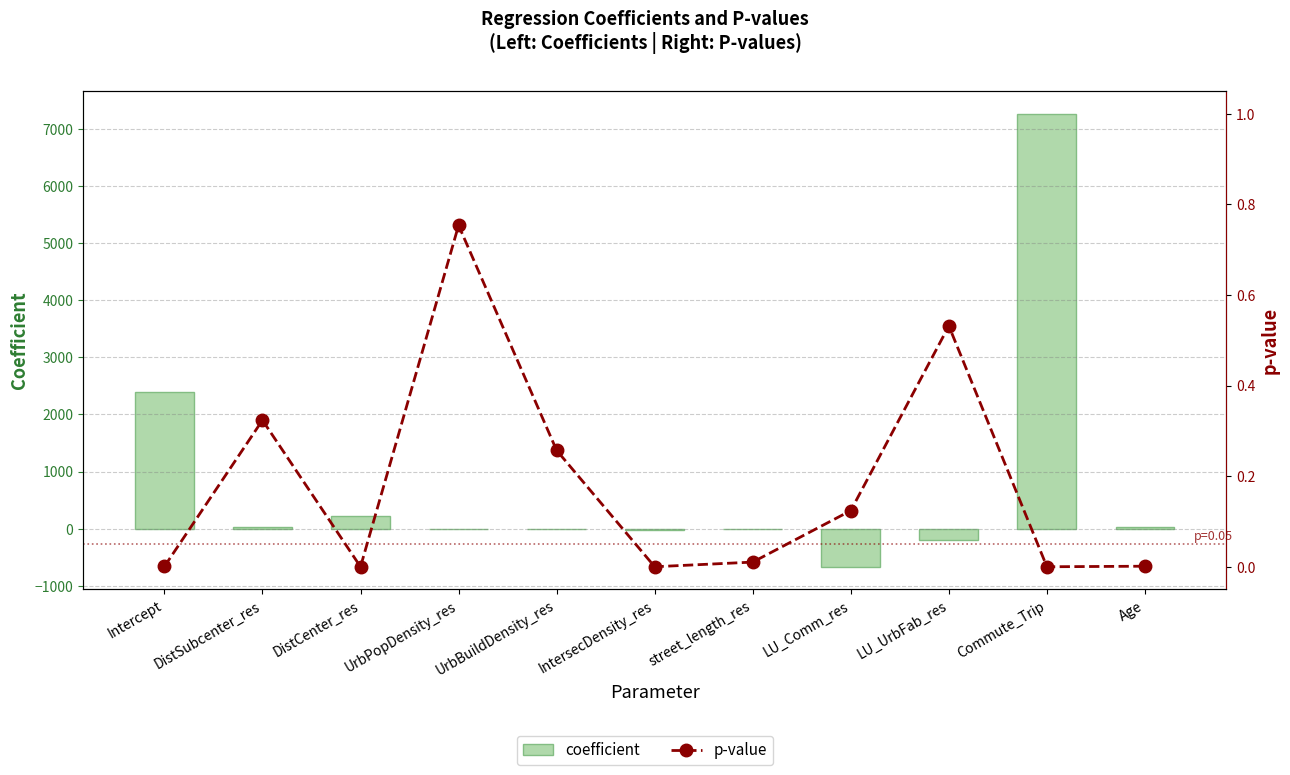

Reading left to right, extract all data points from this chart.

coefficient: Intercept=2396.2	DistSubcenter_res=25.1	DistCenter_res=222.2	UrbPopDensity_res=0.0	UrbBuildDensity_res=-0.0	IntersecDensity_res=-21.4	street_length_res=-6.3	LU_Comm_res=-666.2	LU_UrbFab_res=-198.6	Commute_Trip=7261.8	Age=25.3
p-value: Intercept=0.0	DistSubcenter_res=0.3	DistCenter_res=0.0	UrbPopDensity_res=0.8	UrbBuildDensity_res=0.3	IntersecDensity_res=0.0	street_length_res=0.0	LU_Comm_res=0.1	LU_UrbFab_res=0.5	Commute_Trip=0.0	Age=0.0